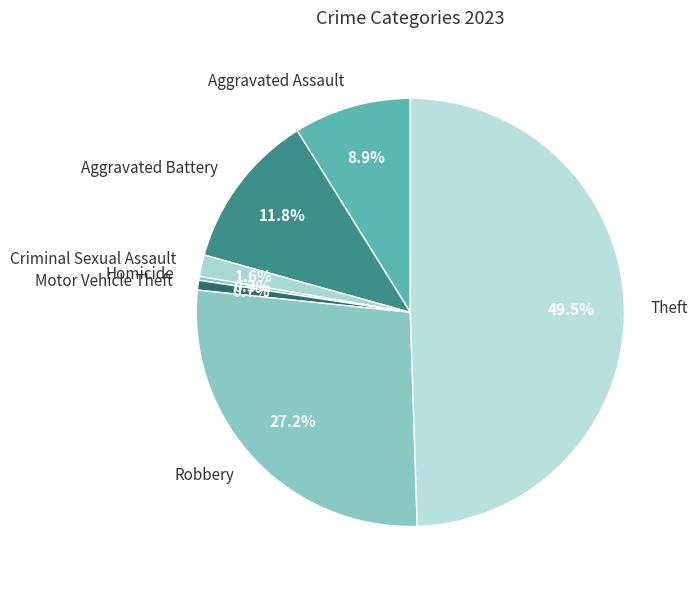

Does Criminal Sexual Assault represent more than half of the total?

No